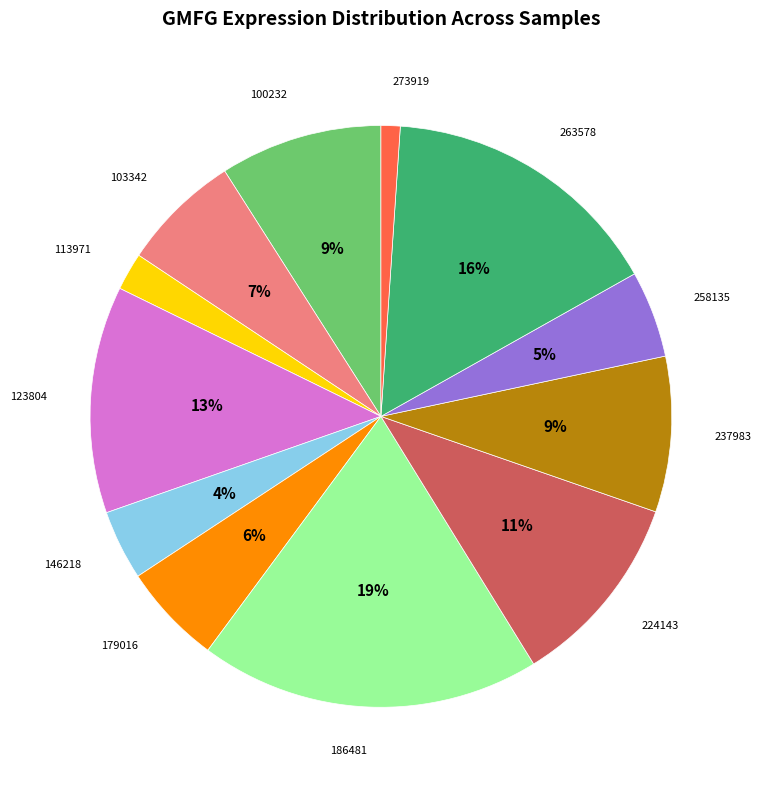

How many slices are in this pie chart?

12